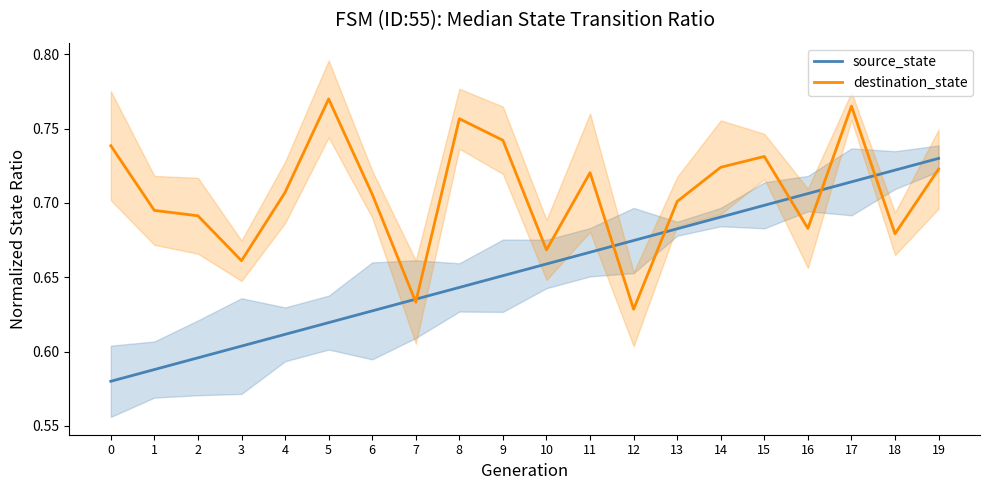

What is the difference between the maximum and minimum values in the destination_state series?

0.1